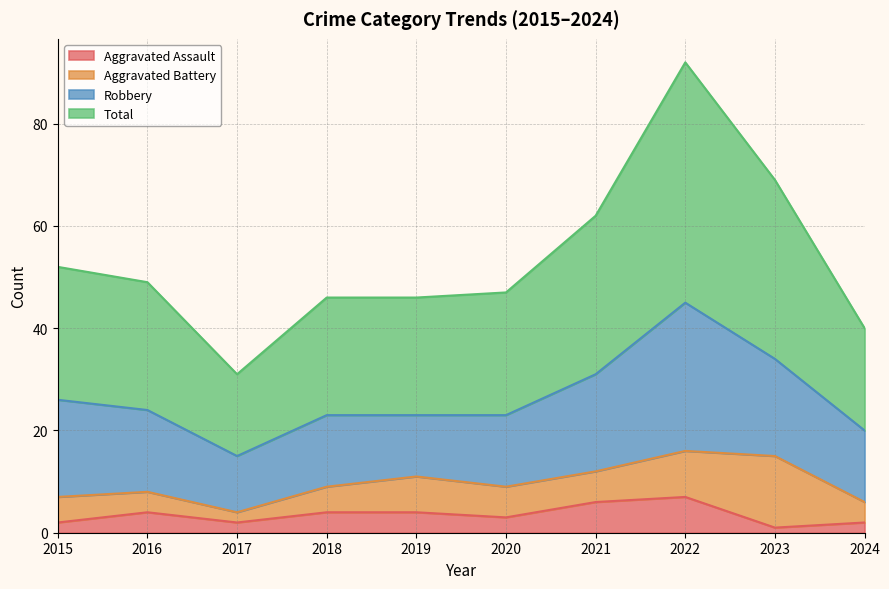

At how many categories does at least one series exceed 2?

10